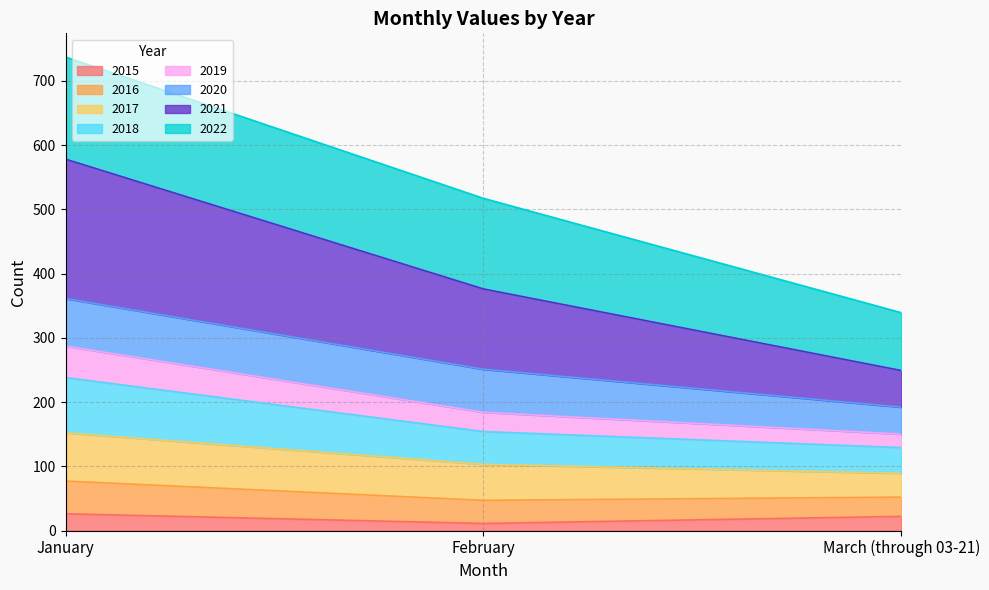

What is the highest value of the 2015 series?

26